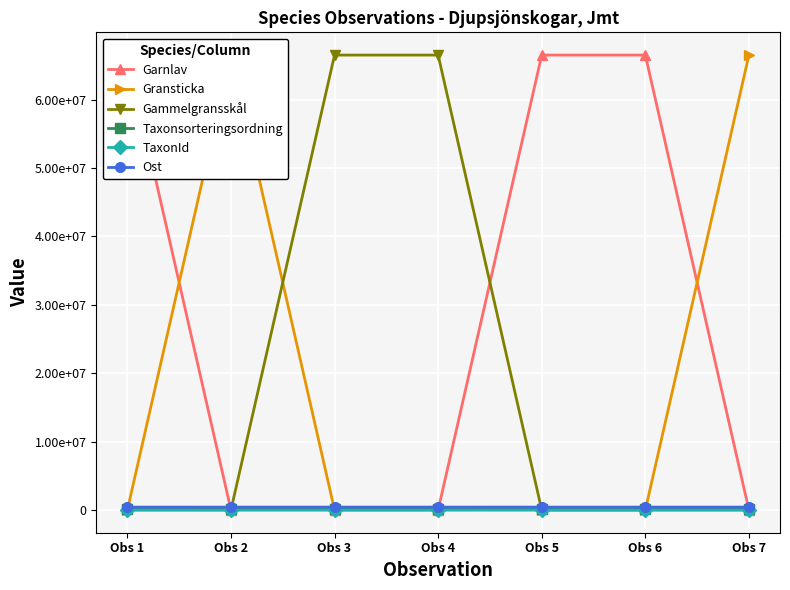

At which category is the sum across all series the highest?

Obs 7